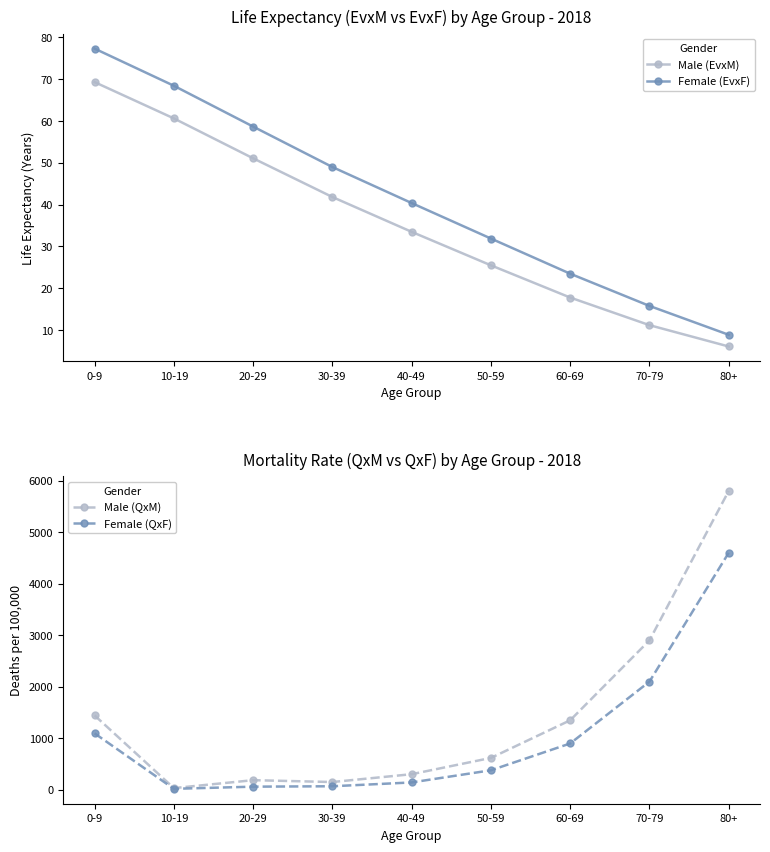

At which category is the sum across all series the highest?

80+